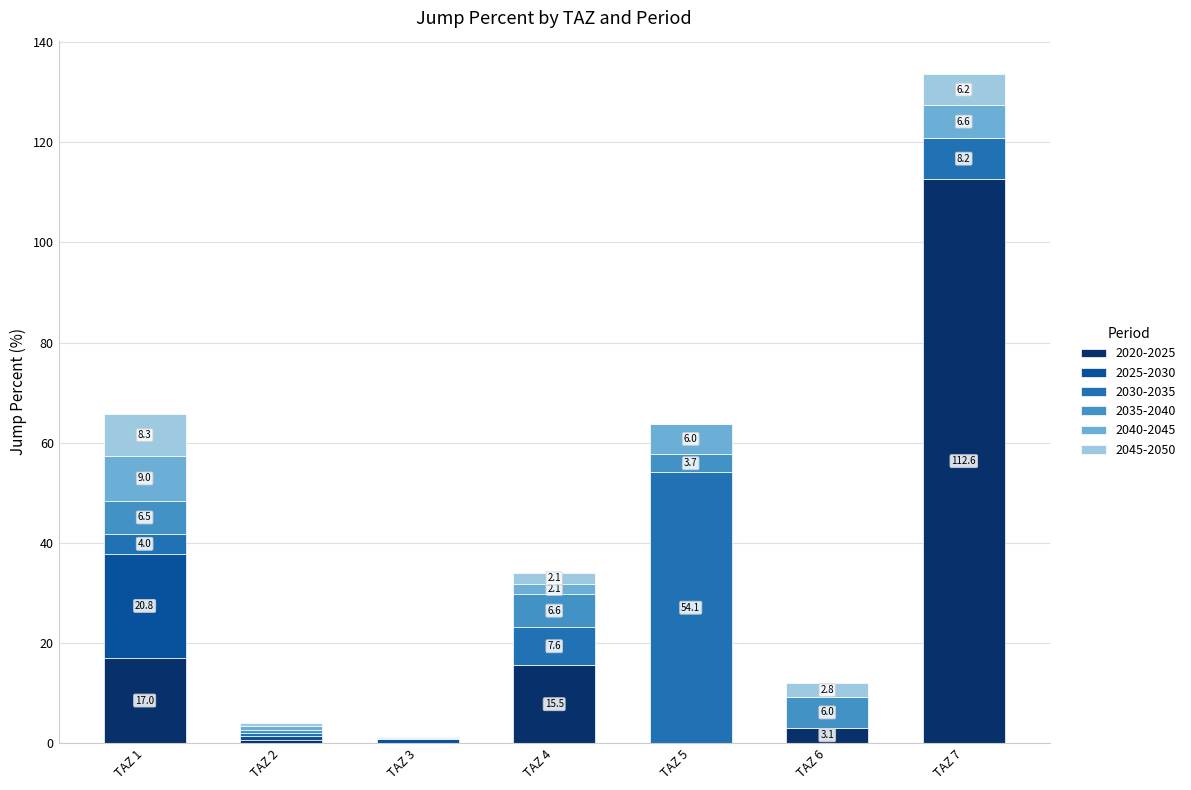

What is the highest value of the 2020-2025 series?

112.6